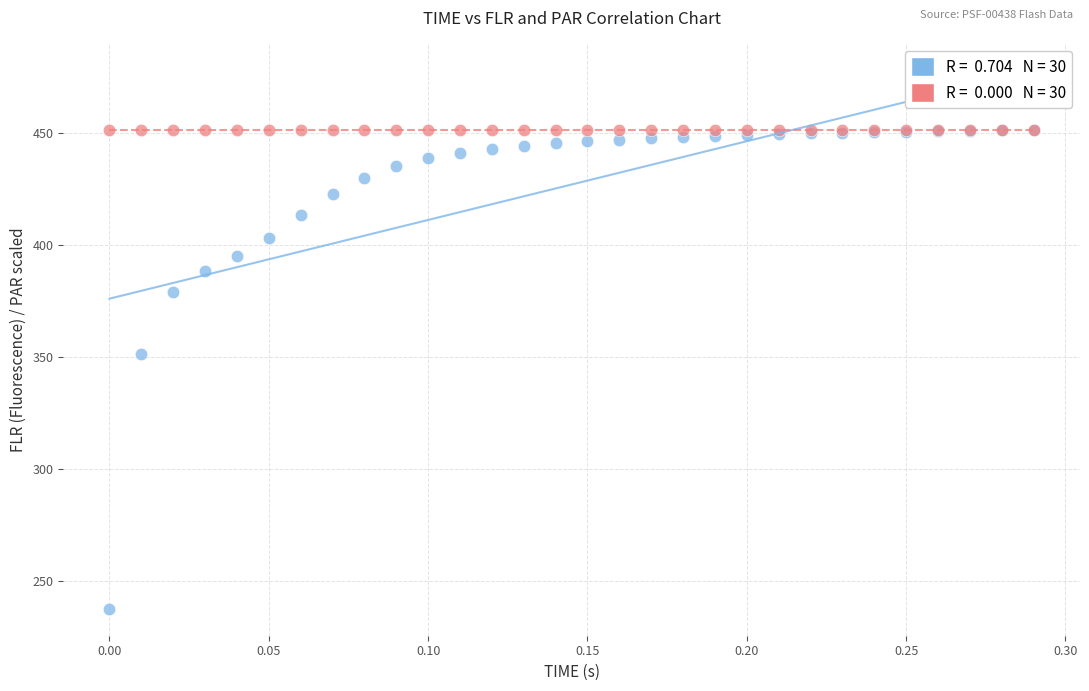

Across all series, what Y value is closest to 344?

351.5